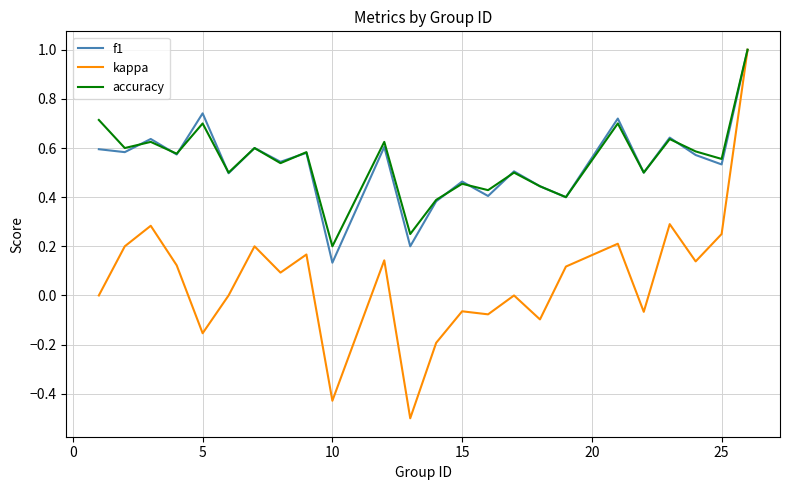

What is the smallest value displayed?

-0.5